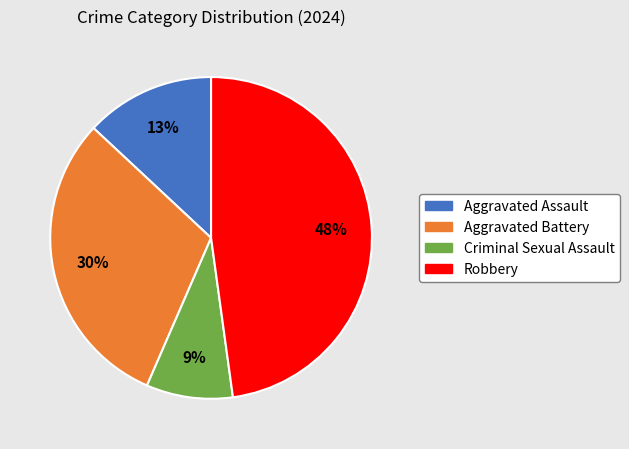

Which has a higher value, Robbery or Aggravated Assault?

Robbery